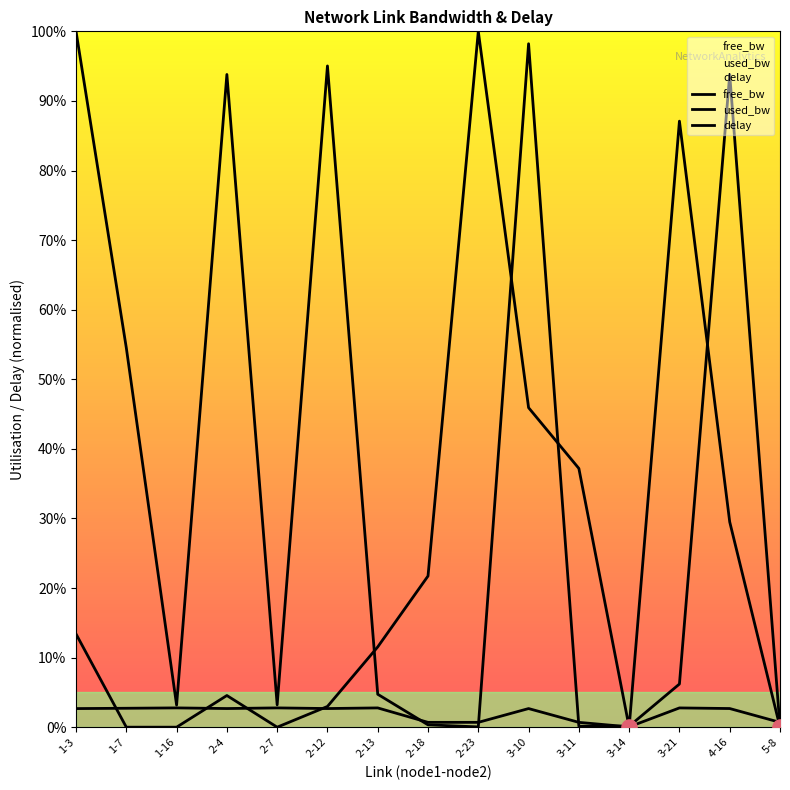

Which series contains the highest Y value?

used_bw